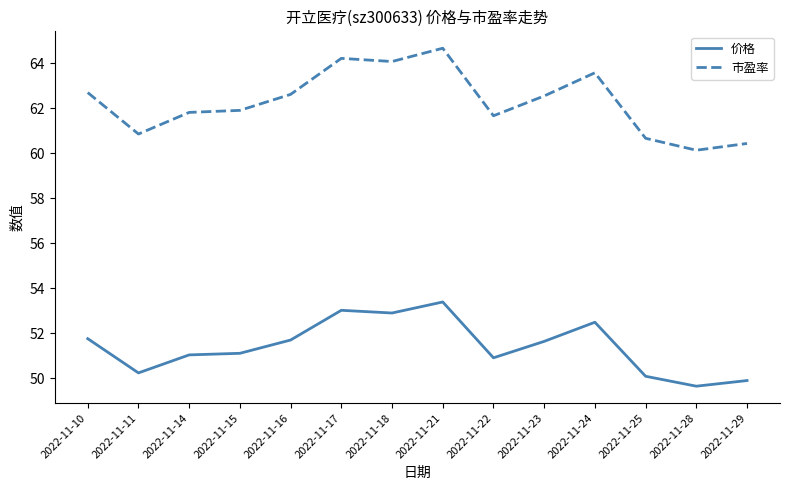

List the series in order of their overall mean, lowest first.

价格, 市盈率